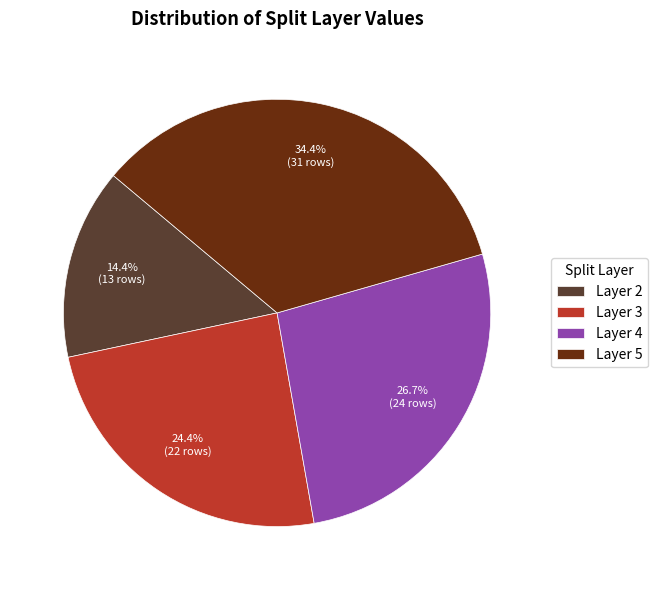

Combined, do Layer 4 and Layer 2 account for over 50%?

No